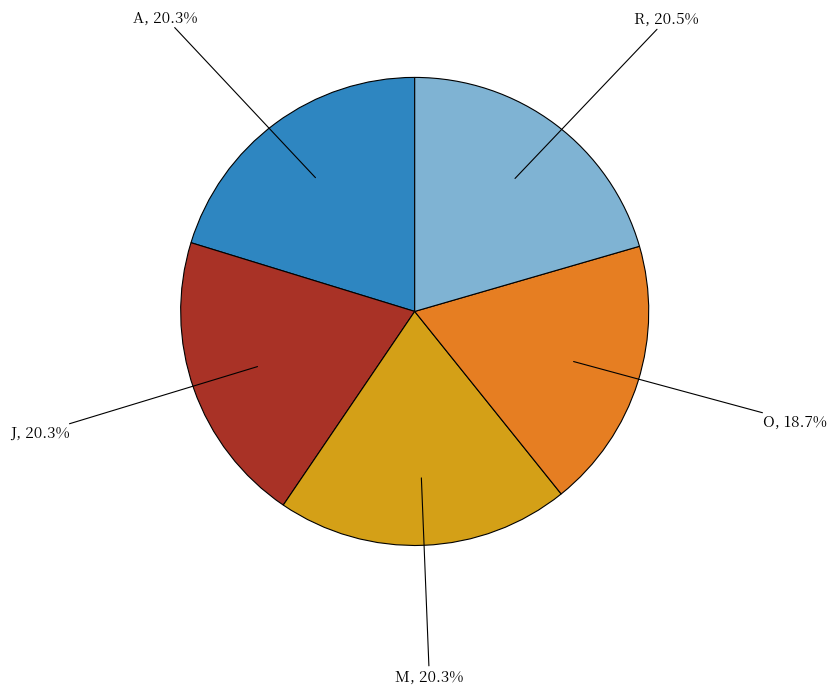

Is there any slice that represents more than half of the pie?

No